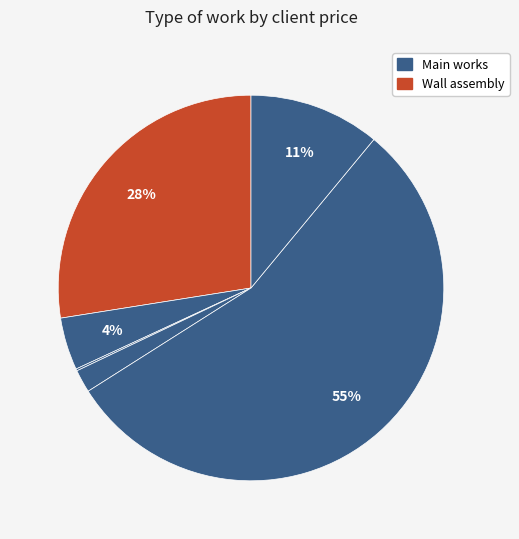

To the nearest percent, what is the average slice percentage?

17%